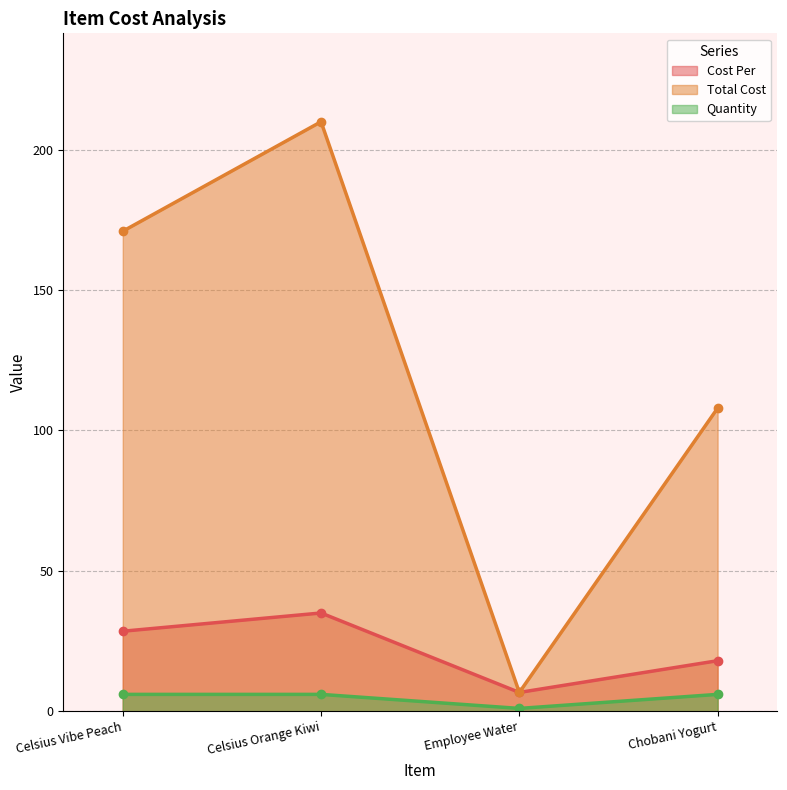

At which category does the chart reach its minimum across all series?

Employee Water